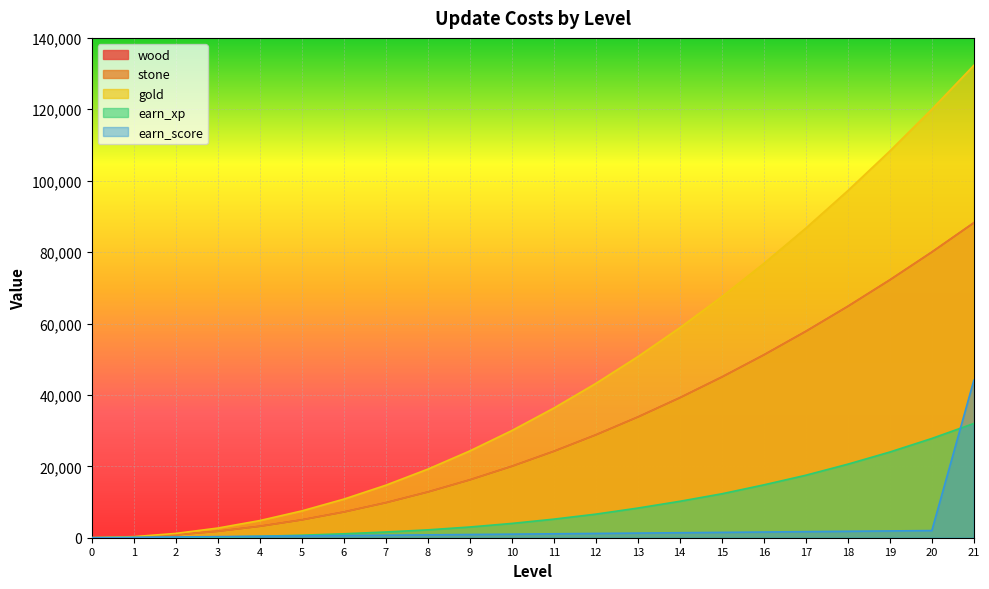

At which label is wood closest to 44100?

15